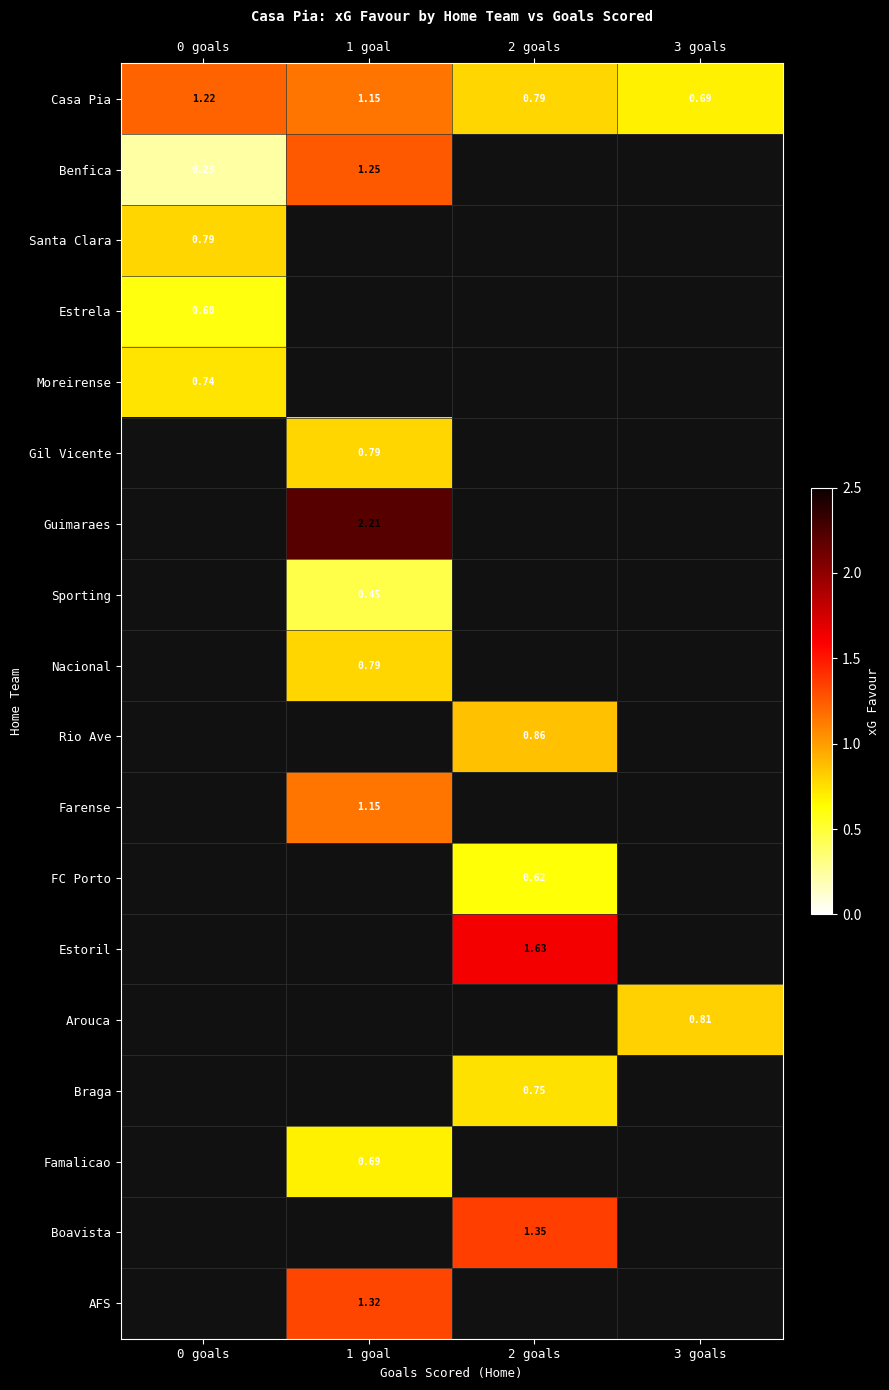

At how many categories does at least one series exceed 0?

4